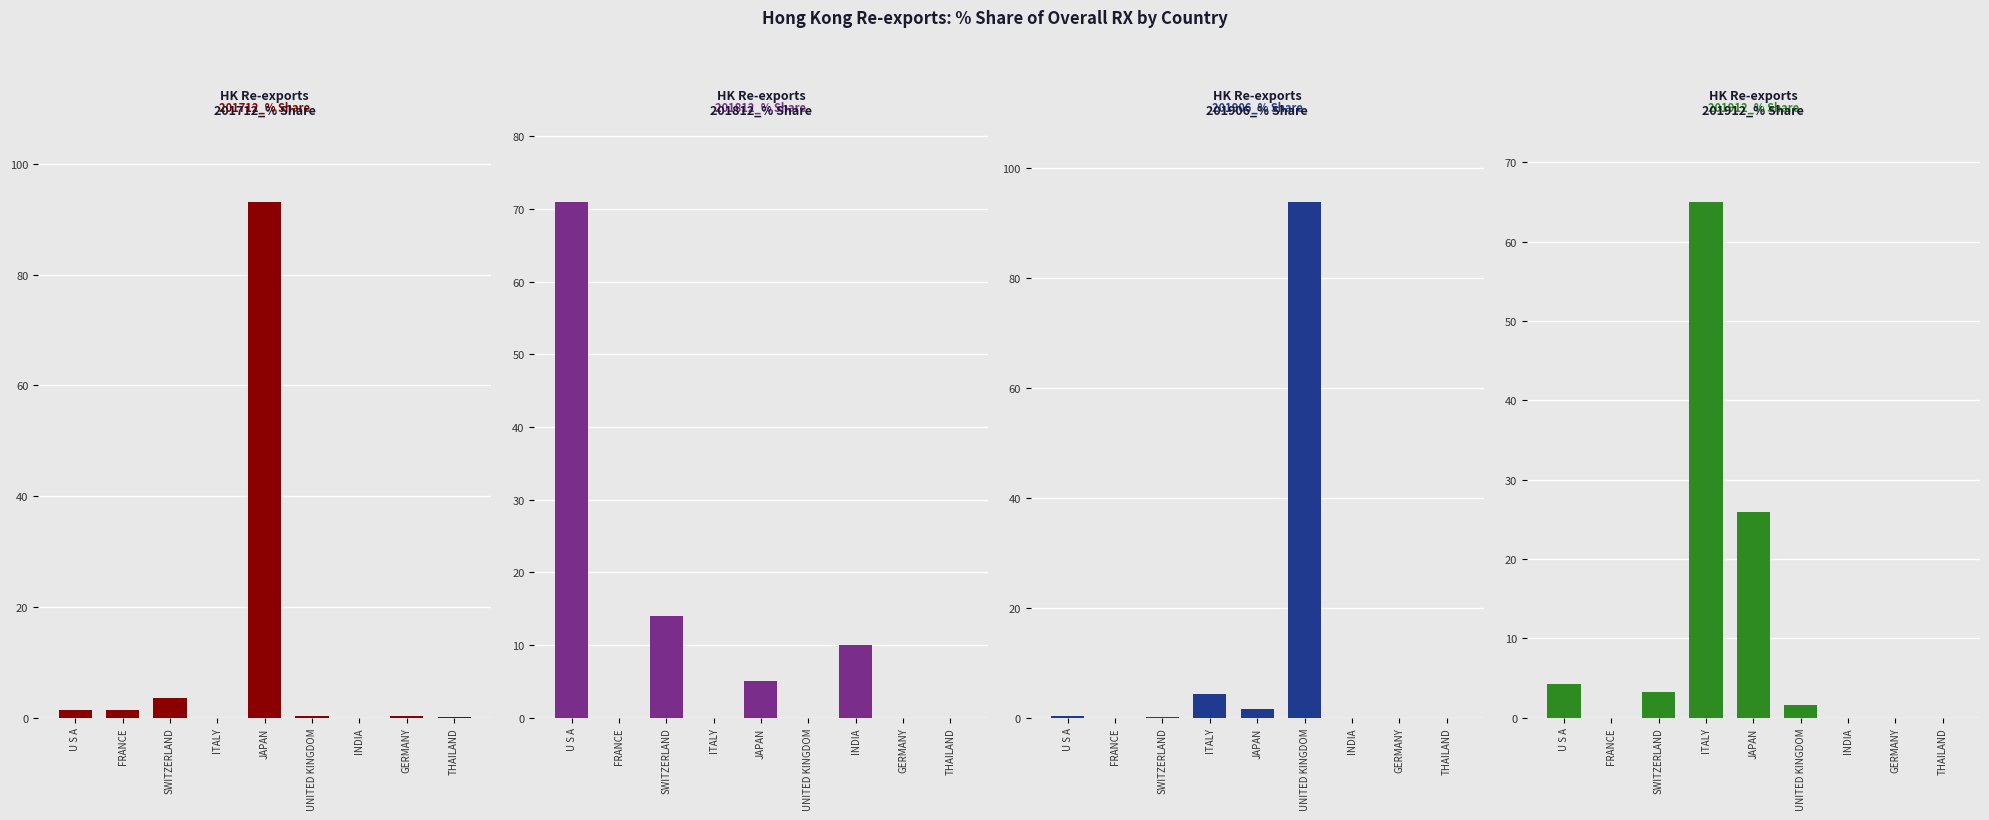

Which has a higher value, UNITED KINGDOM or THAILAND?

UNITED KINGDOM